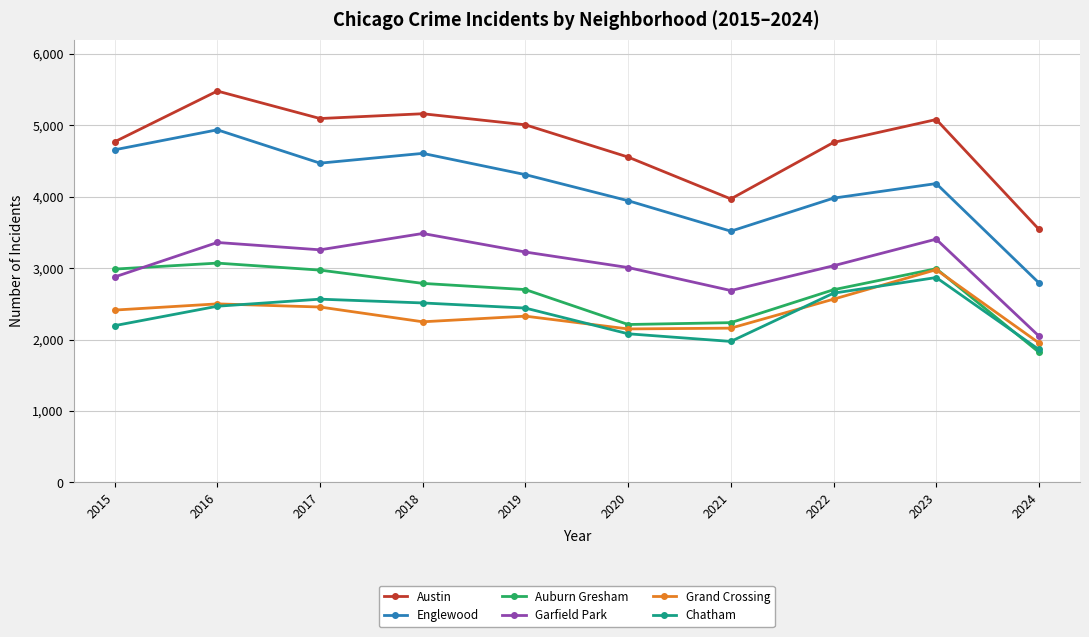

What is the highest value of the Austin series?

5481